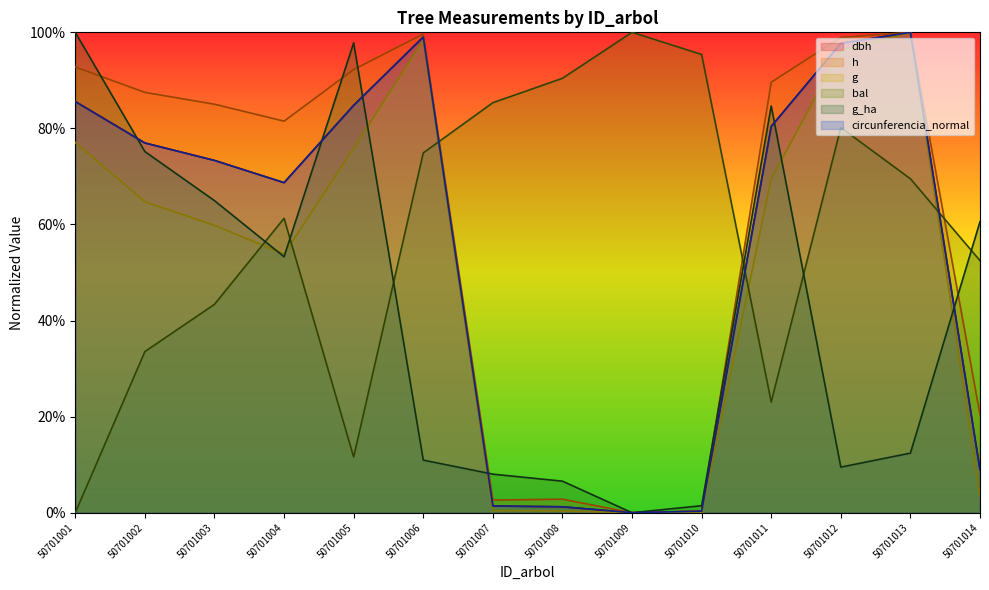

How many times do dbh and bal cross each other?

3